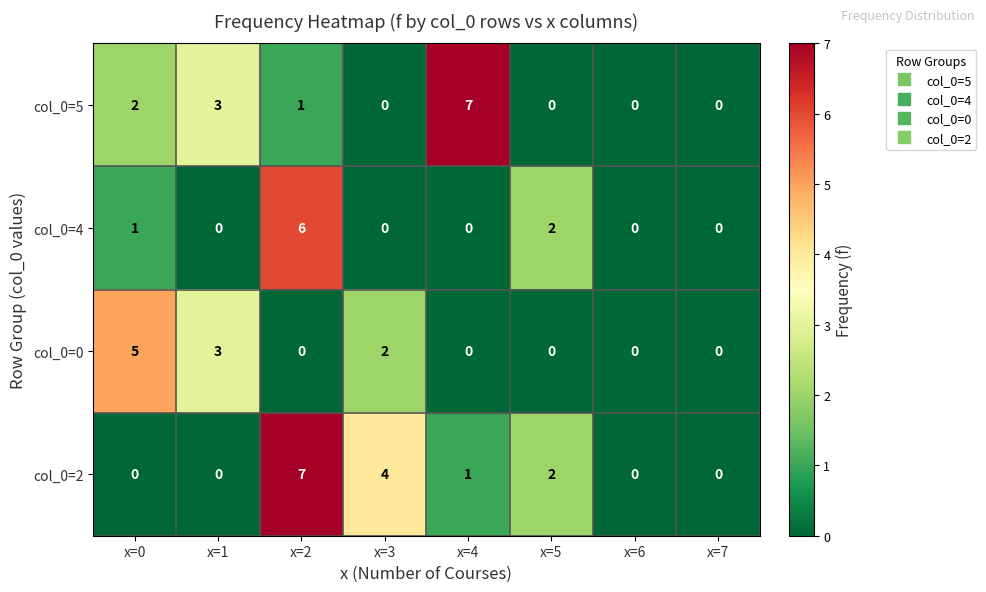

Which series has the largest total across all categories?

col_0=2